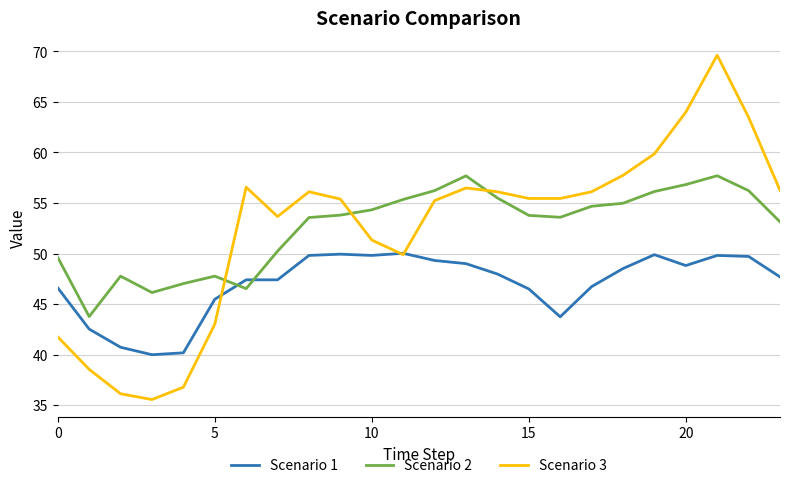

What is the minimum value for Scenario 2?

43.8